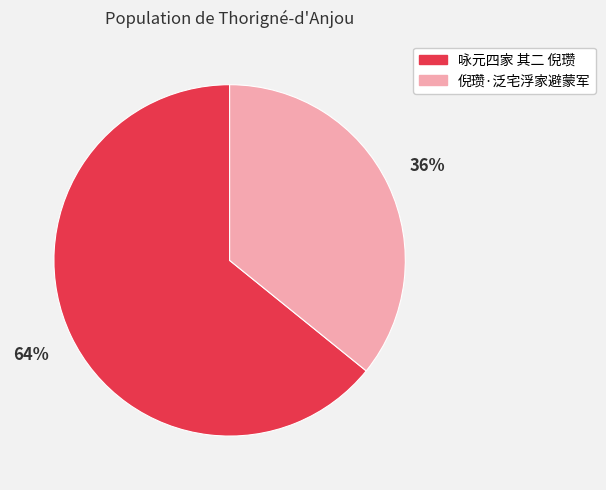

Which slice represents more than half of the pie?

咏元四家 其二 倪瓒